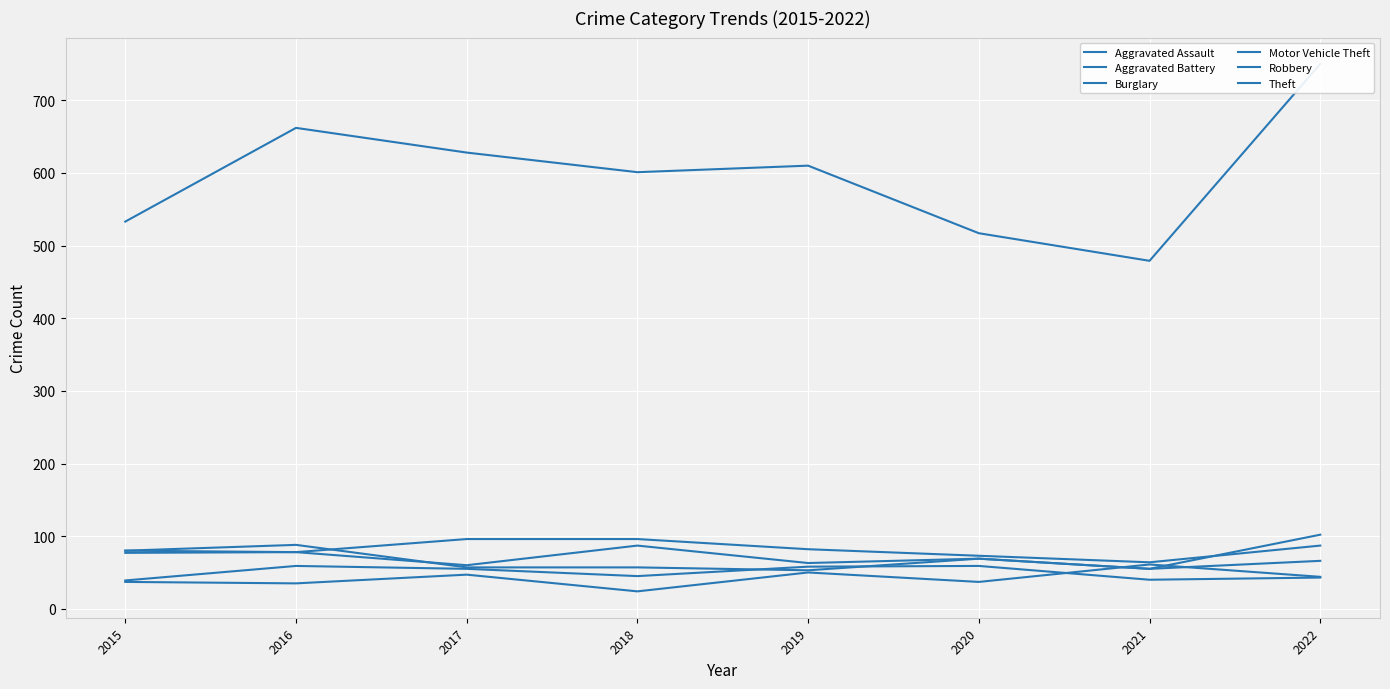

Reading right to left, what are all the values shown in this chart?

Aggravated Assault: 44	61	37	50	24	47	35	37
Aggravated Battery: 43	40	59	58	45	55	59	39
Burglary: 87	64	73	82	96	96	78	80
Motor Vehicle Theft: 102	55	69	63	87	60	78	77
Robbery: 66	55	69	53	57	57	88	80
Theft: 750	479	517	610	601	628	662	533